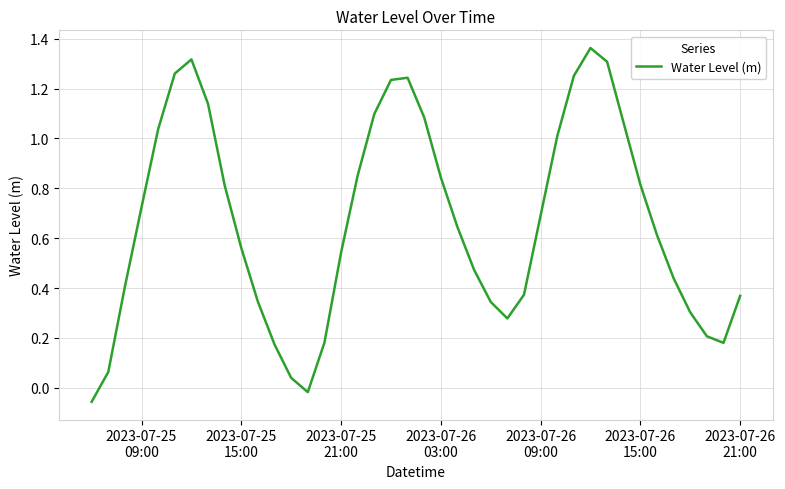

How many lines are shown in the chart?

1